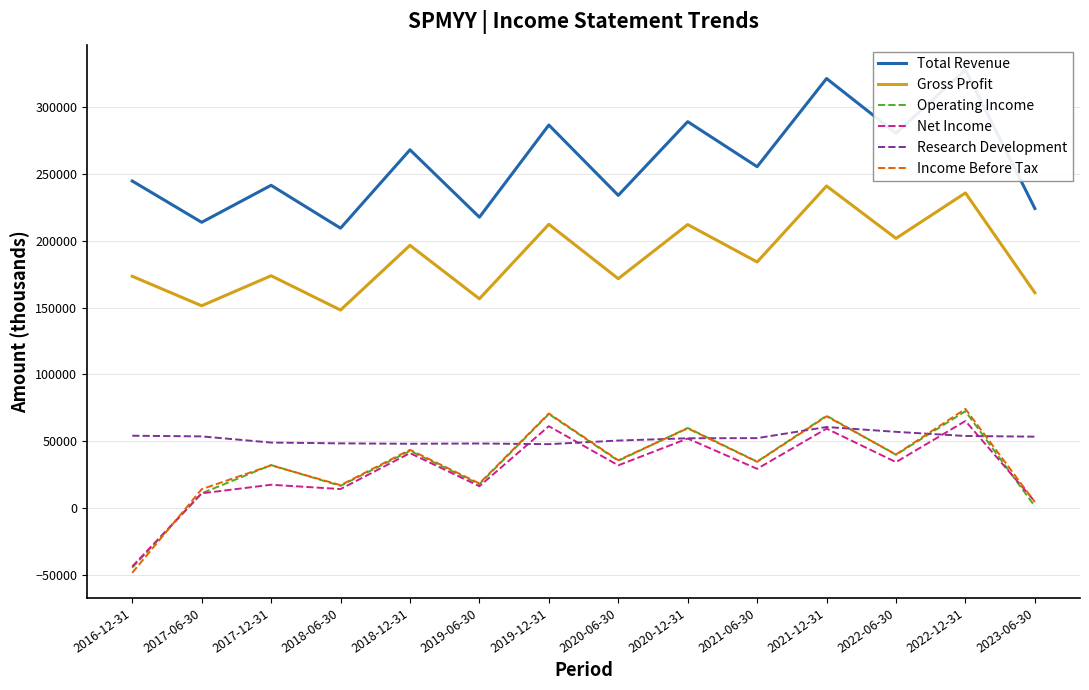

Does the chart have visible grid lines?

Yes